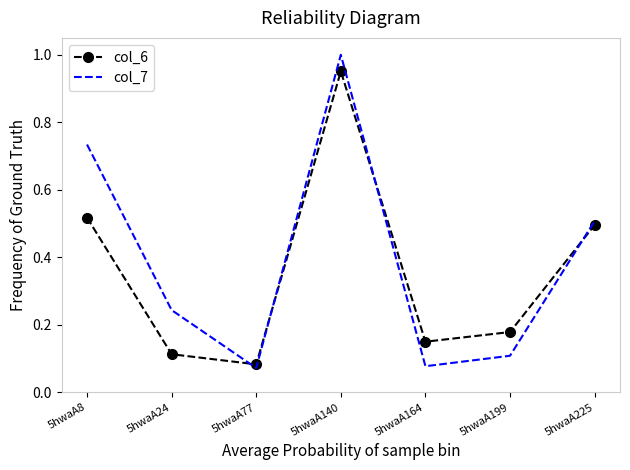

True or false: col_6 has more than 2 points higher than both neighbors.

False